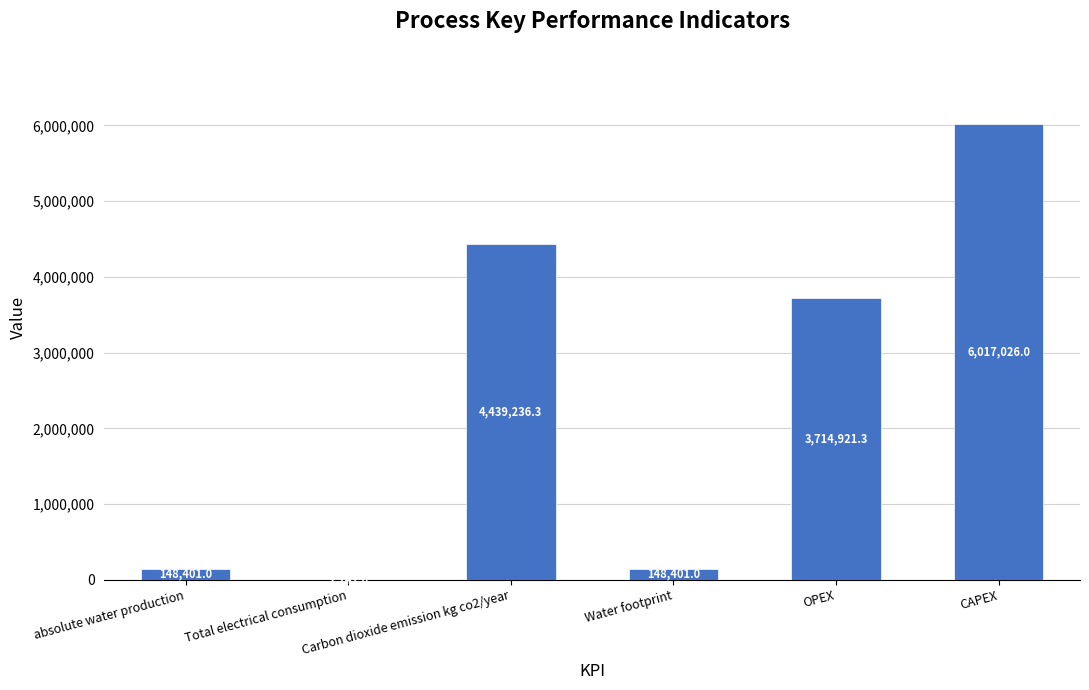

What is the greatest value displayed?

6017026.0